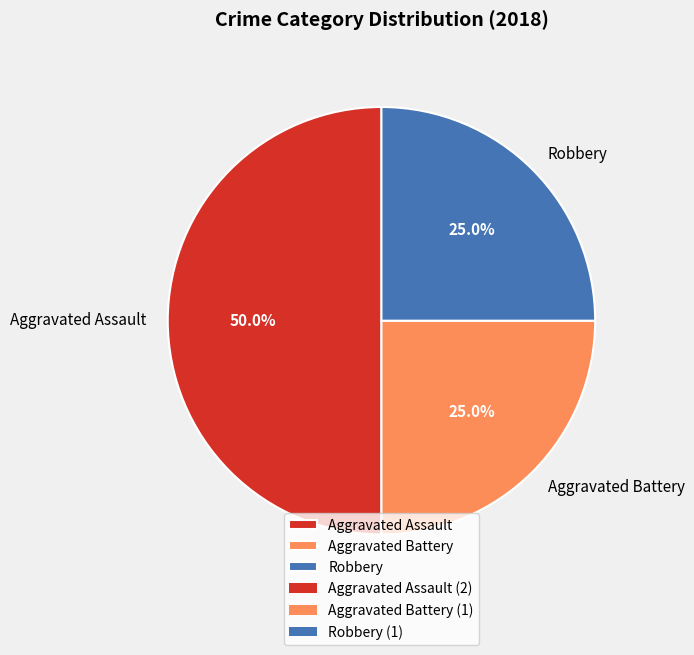

To the nearest percent, what portion does Aggravated Battery represent?

25%